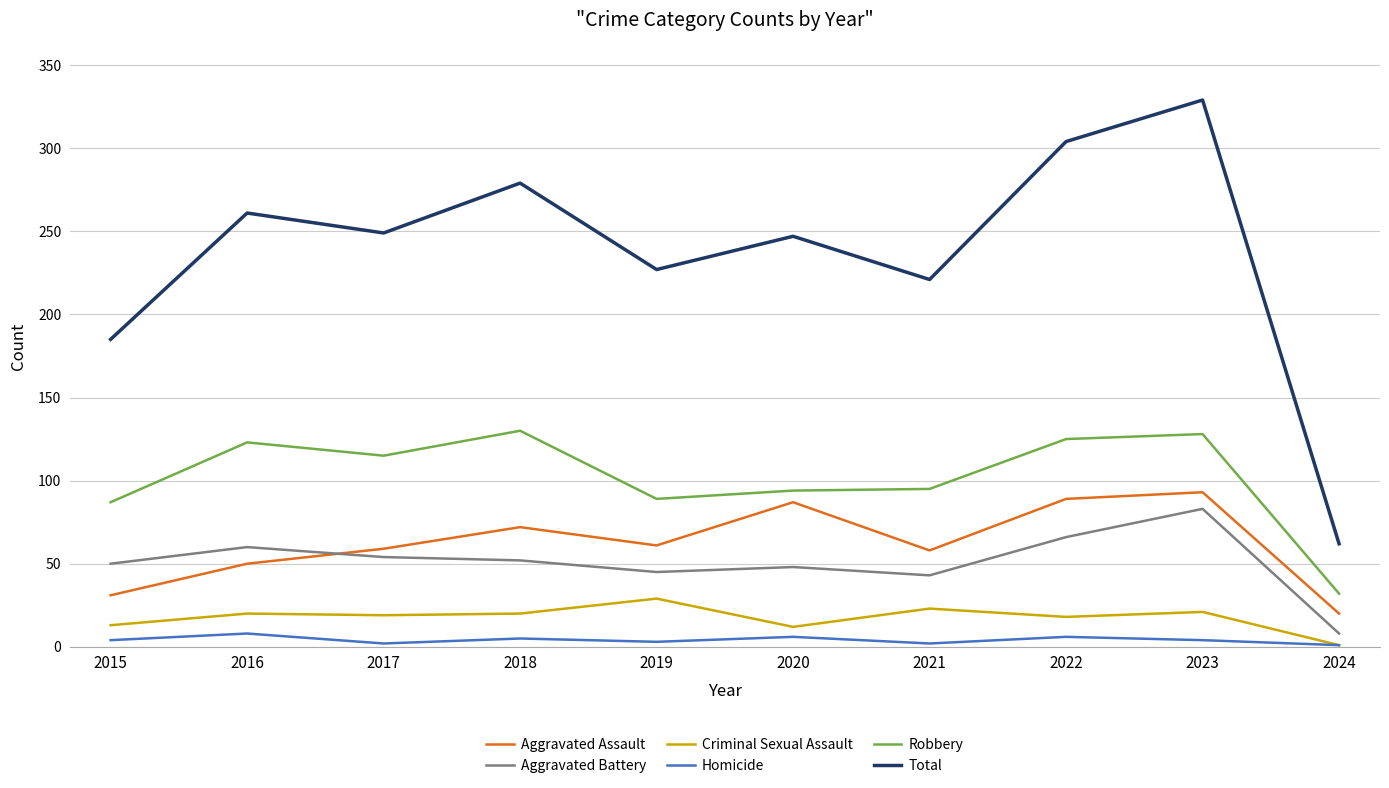

Between 2017 and 2024, which series saw the biggest shift?

Total